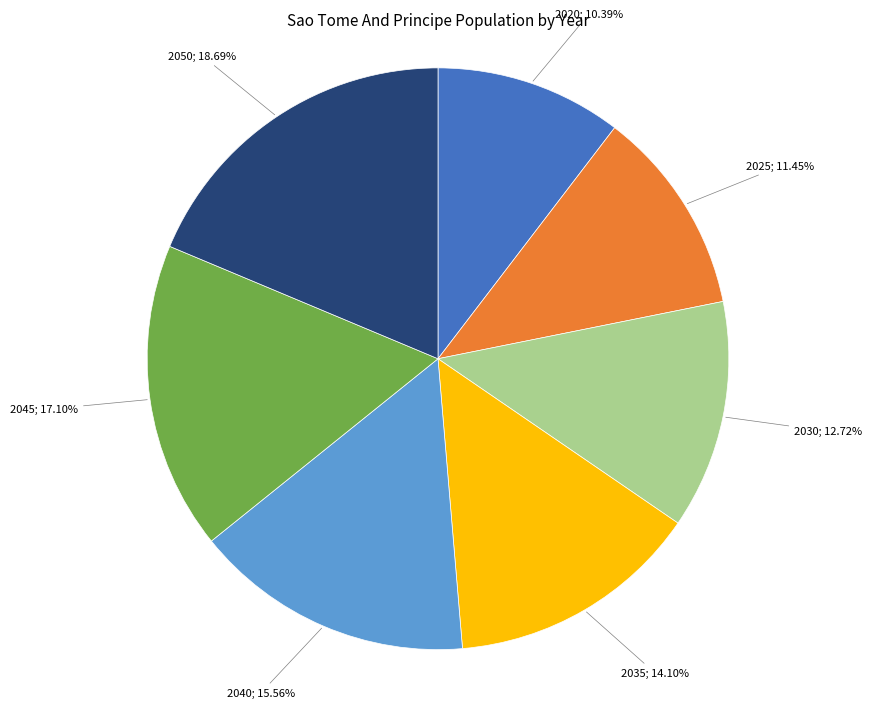

Count the number of slices in the pie.

7